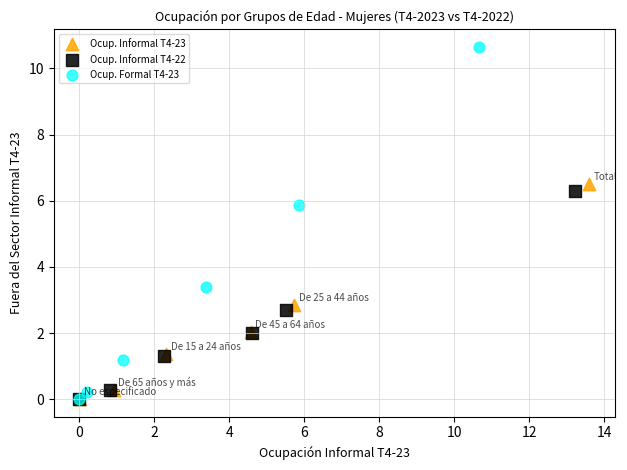

Which series has the widest spread of Y values?

Ocup. Formal T4-23